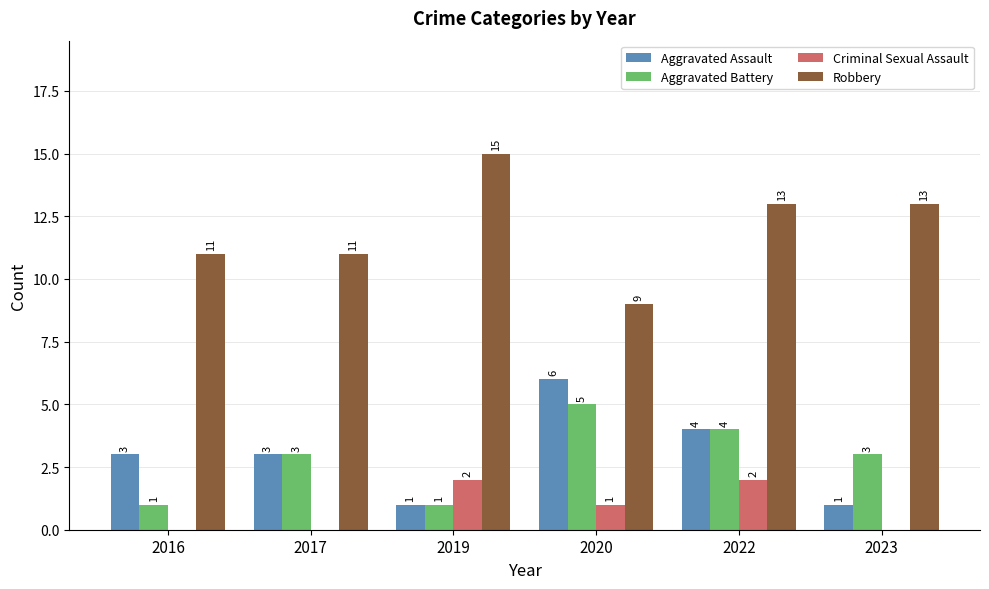

What is the average value of the Aggravated Battery series?

3